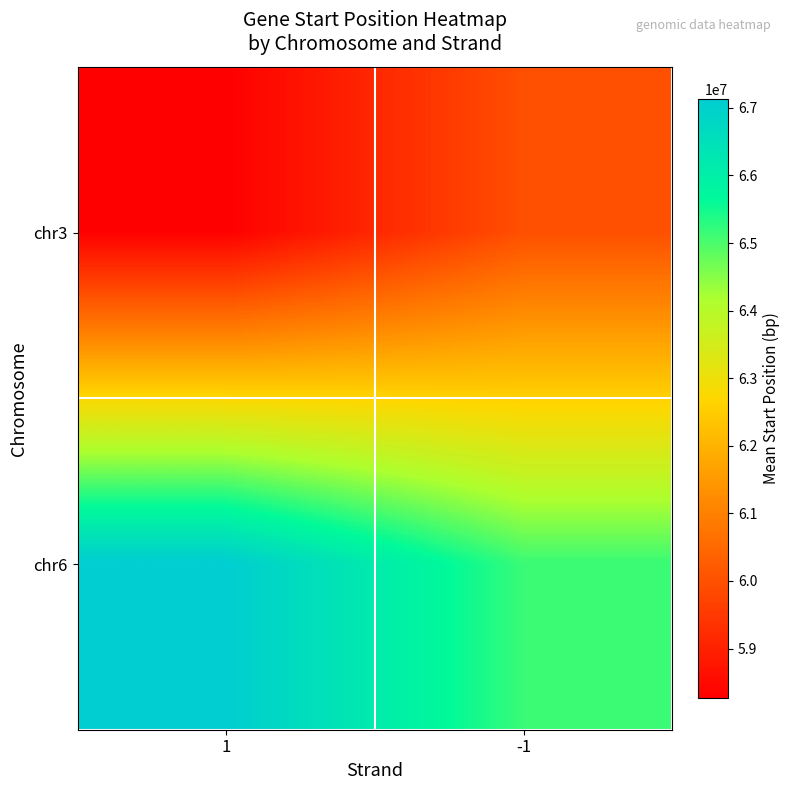

Which series has the largest range (max minus min)?

chr6